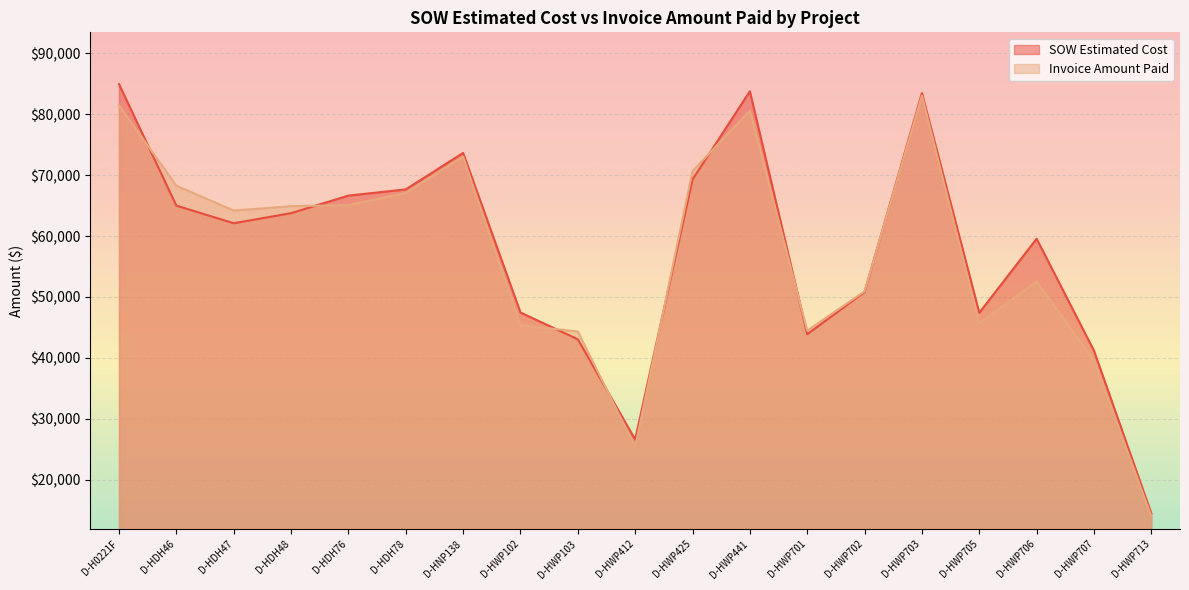

True or false: Invoice Amount Paid has more than 2 interior local peaks.

True